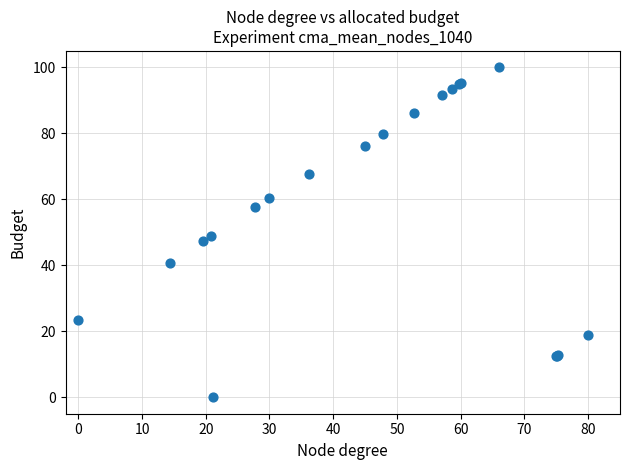

What Y value in the scatter plot is closest to 50?

48.9